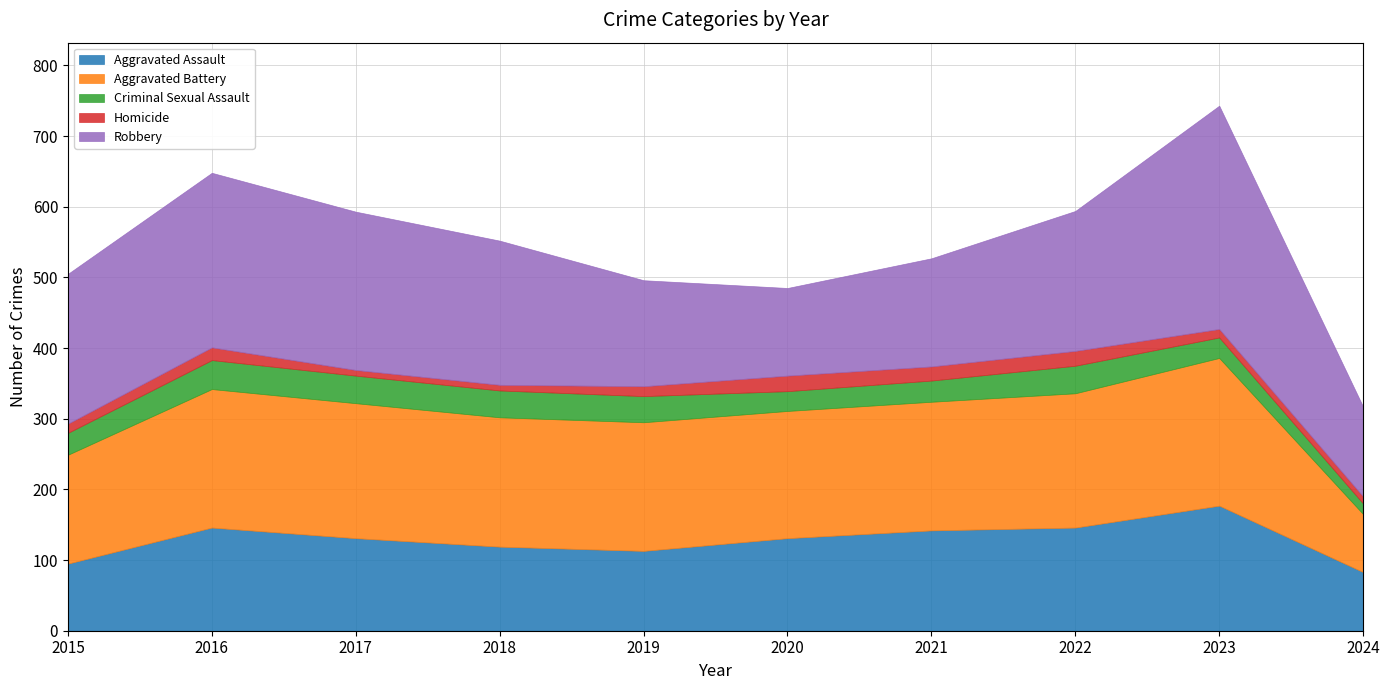

What is the difference between the maximum and minimum values in the Criminal Sexual Assault series?

26